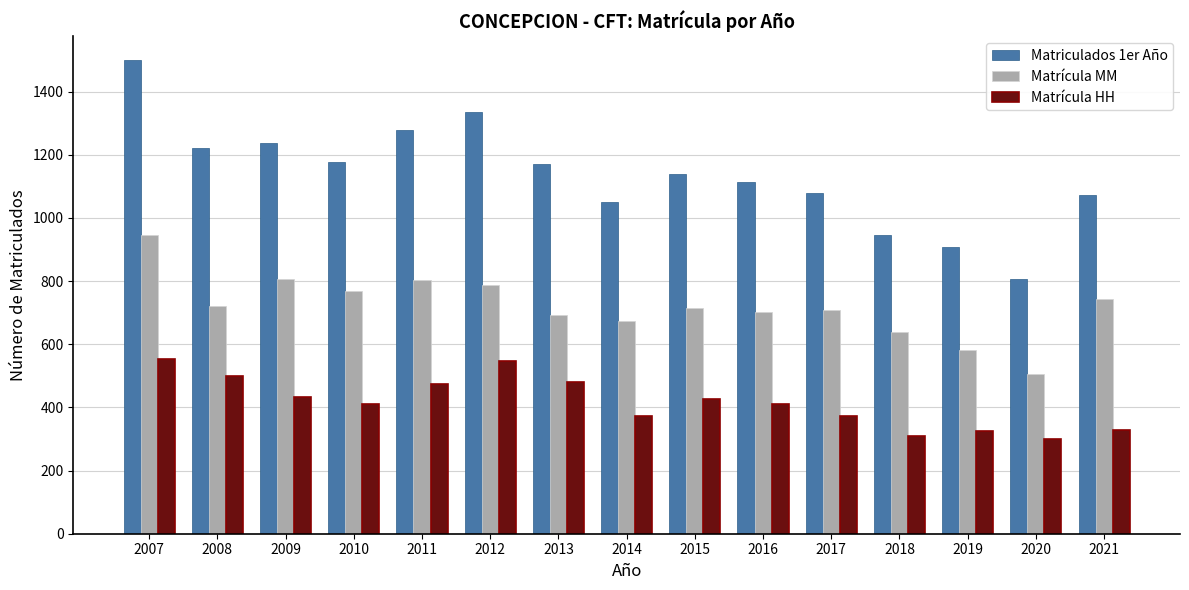

At how many categories does at least one series exceed 1160?

7